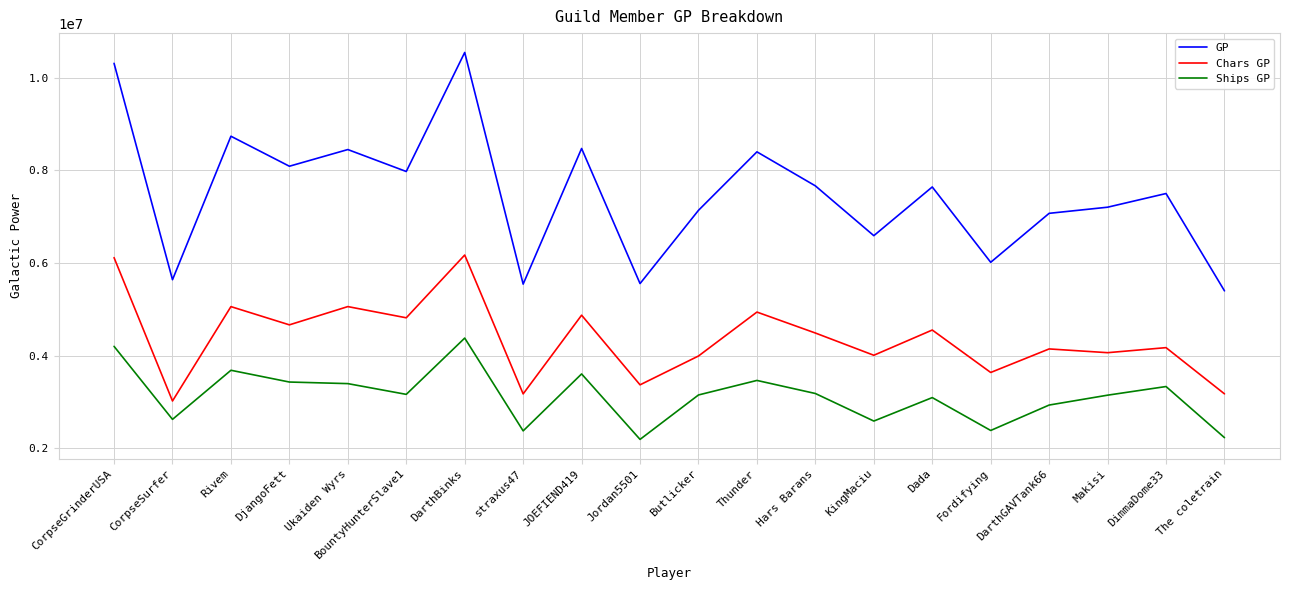

What is the sum of all GP values?

149992171